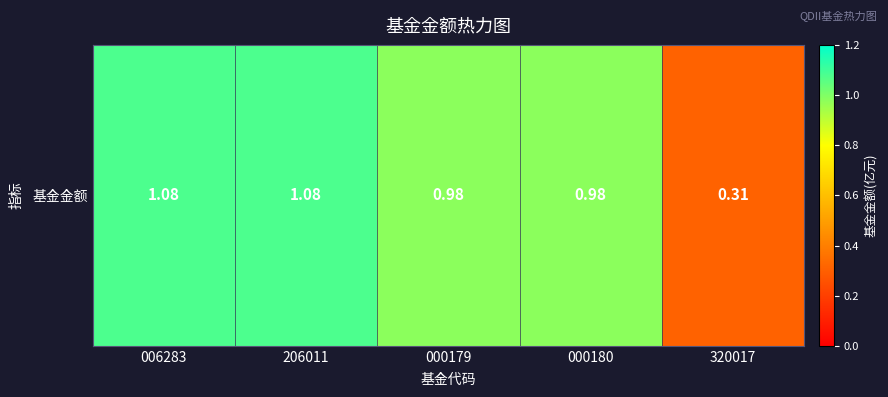

At which label is the value closest to 0?

320017